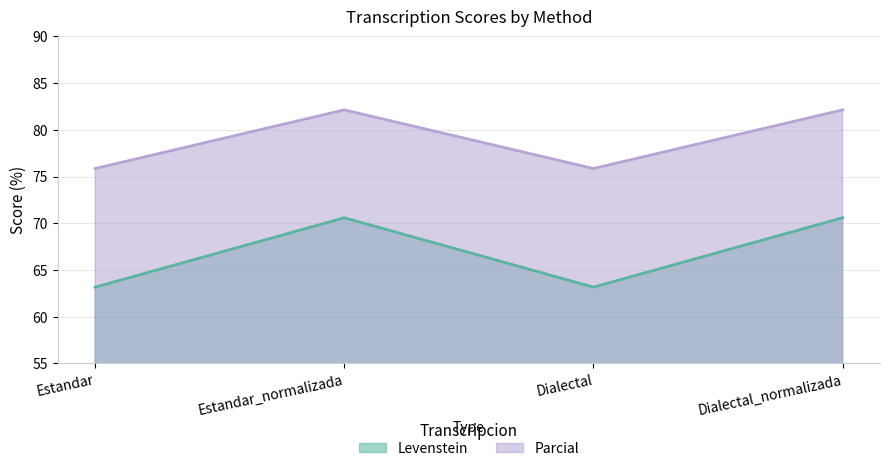

How many data points in Parcial are above 82?

2